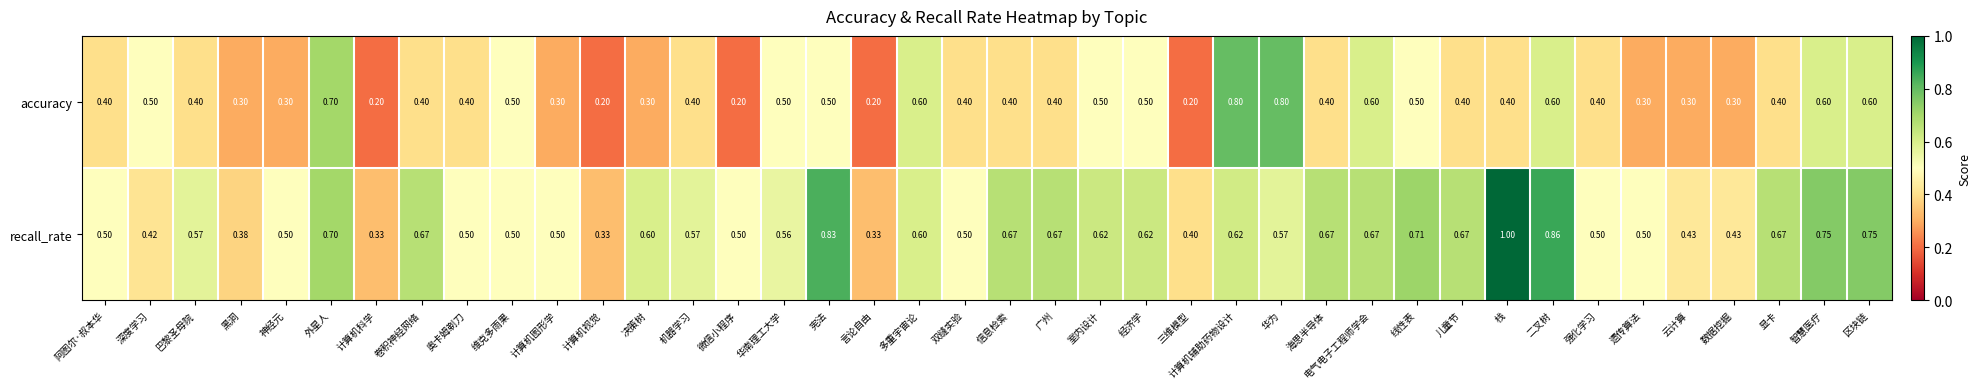

Rank the series by their average value, from highest to lowest.

recall_rate, accuracy